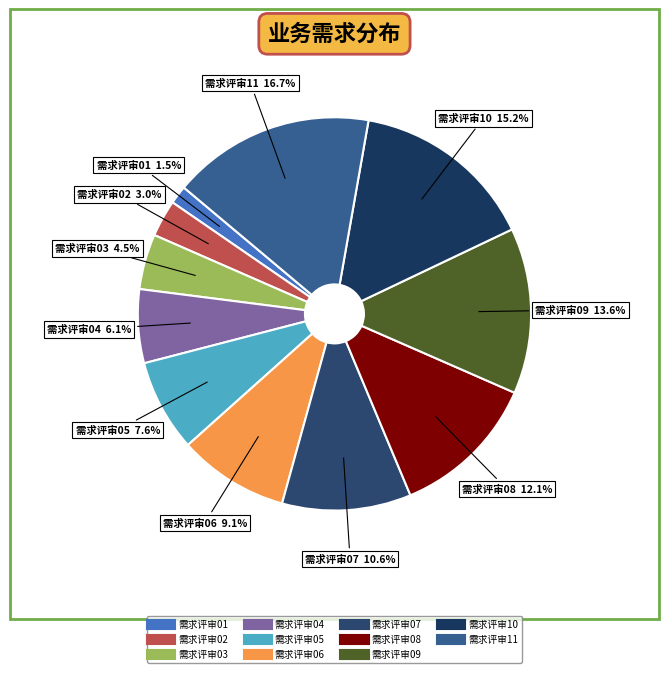

Which has a higher value, 需求评审04 or 需求评审09?

需求评审09